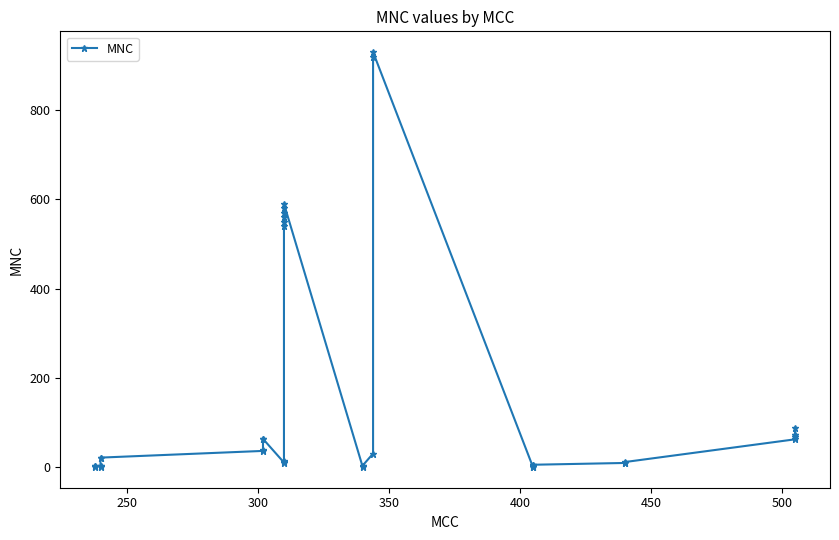

What is the difference between the second highest and second lowest values?

919